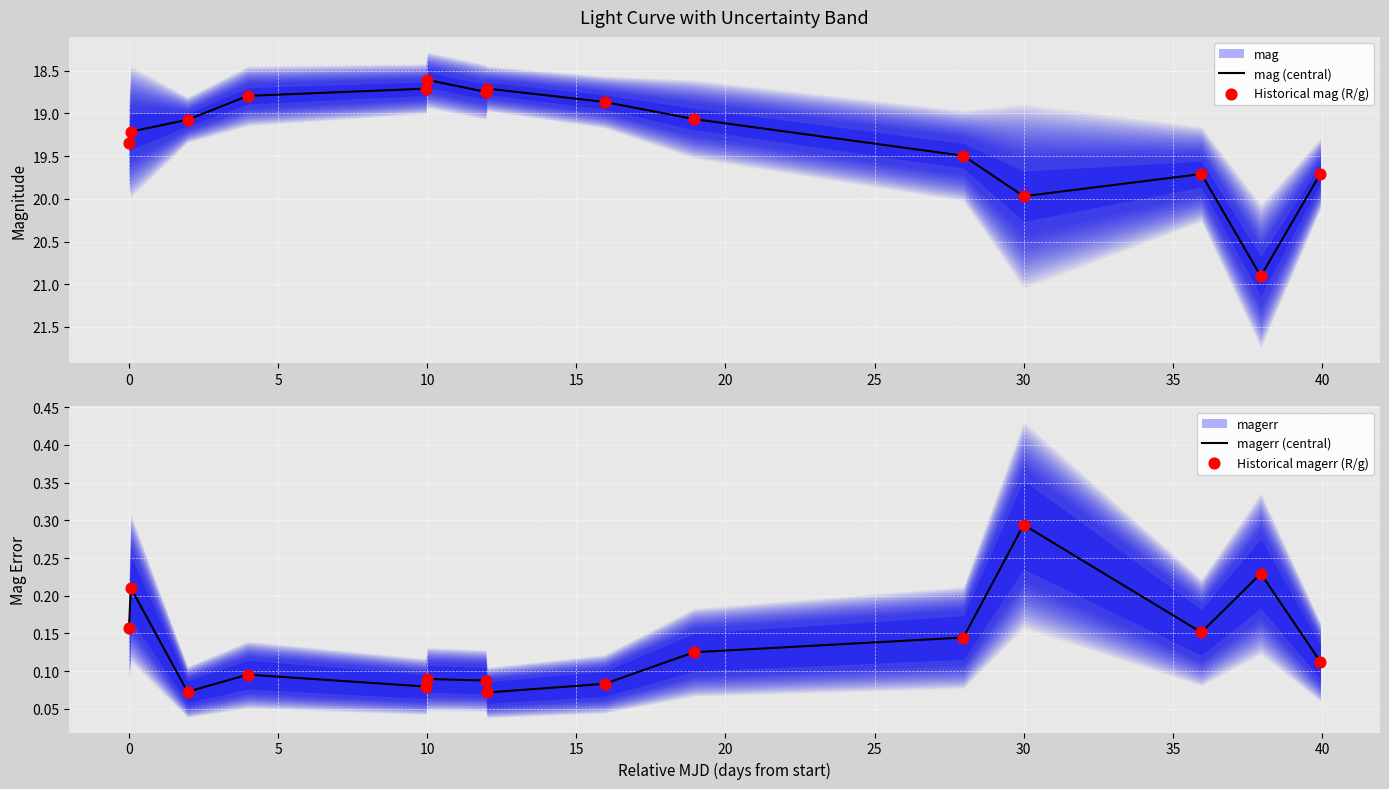

Which series has the largest Y range (max minus min)?

mag (central)